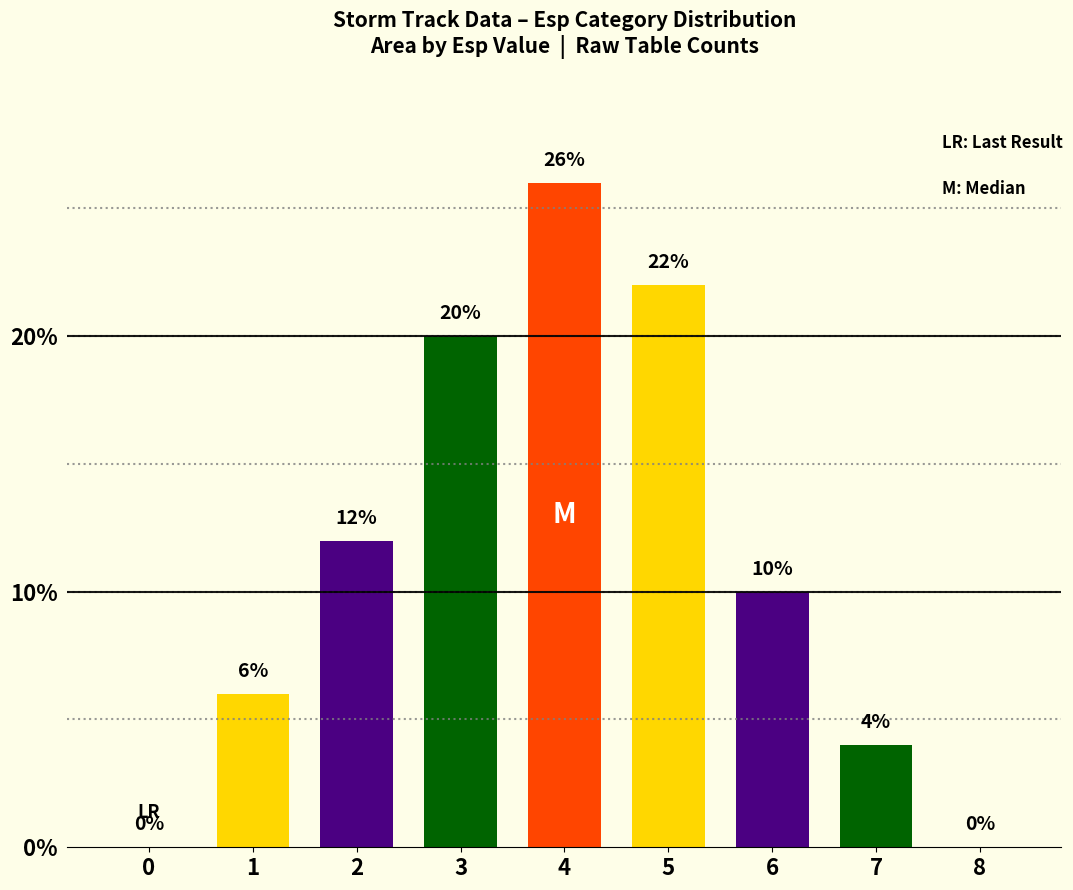

True or false: the data shows 26 at 4.

True